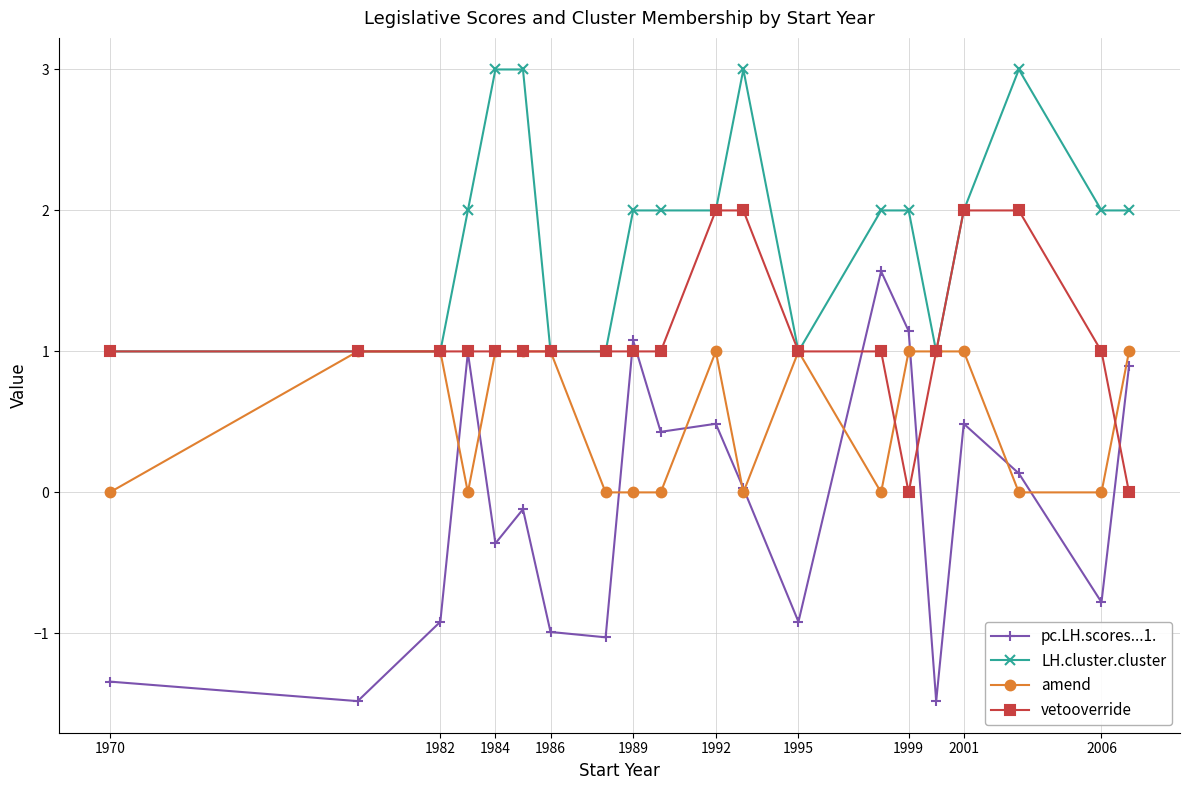

Does the chart have visible grid lines?

Yes